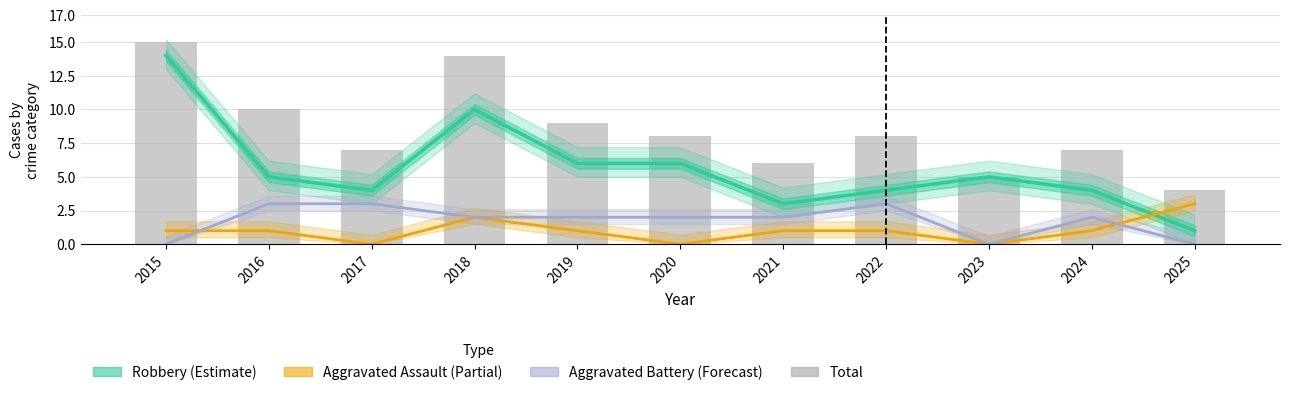

What is the difference between the second highest and minimum values in the Robbery (Estimate) series?

9